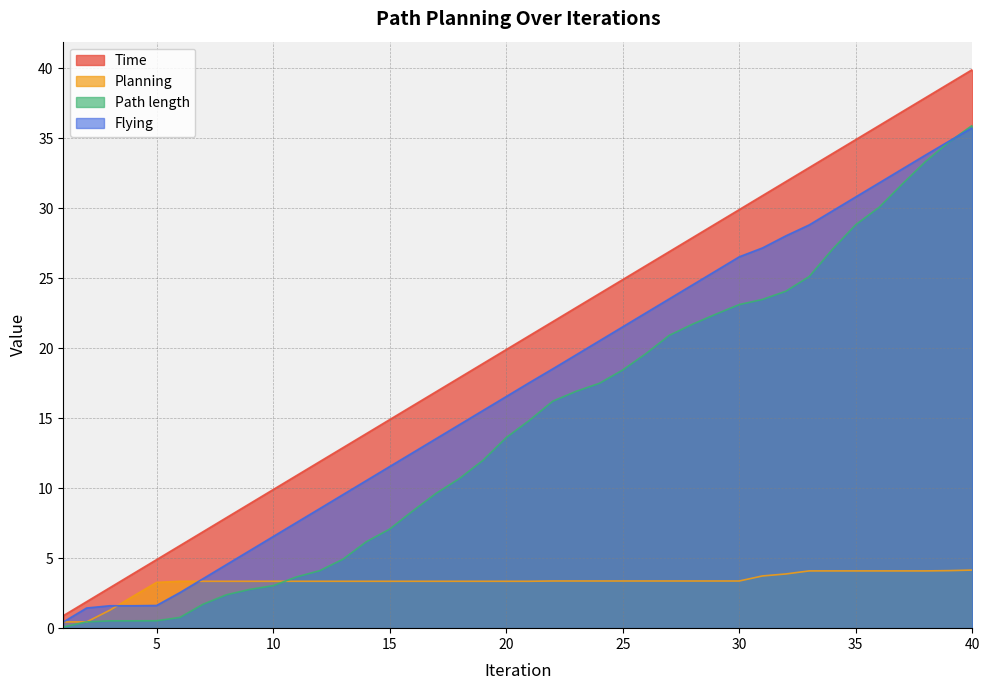

Where does the Flying series first go above 17?

21